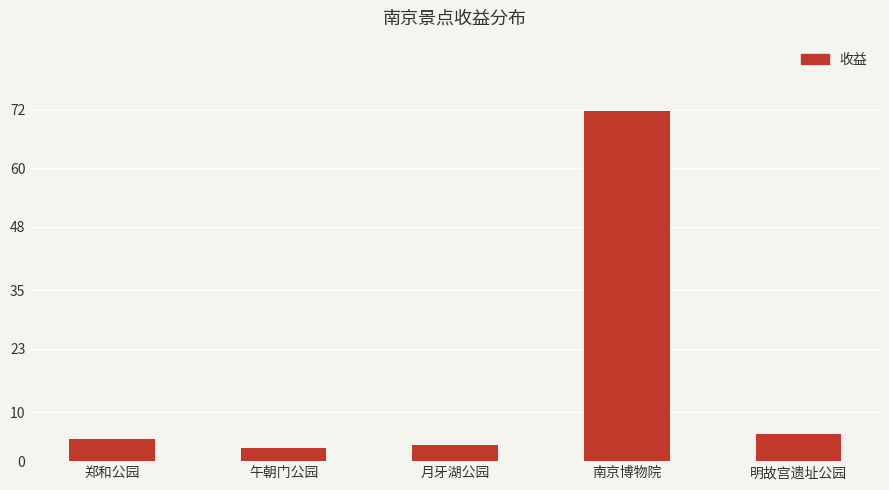

What is the sum of all values?

87.9